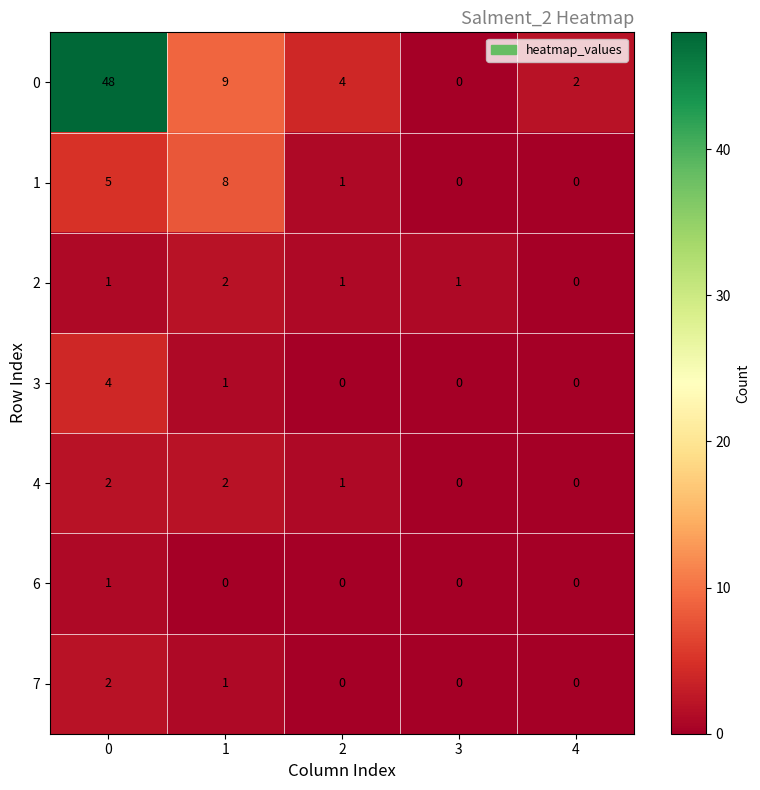

What is the spread (max minus min) of values at 4?

2